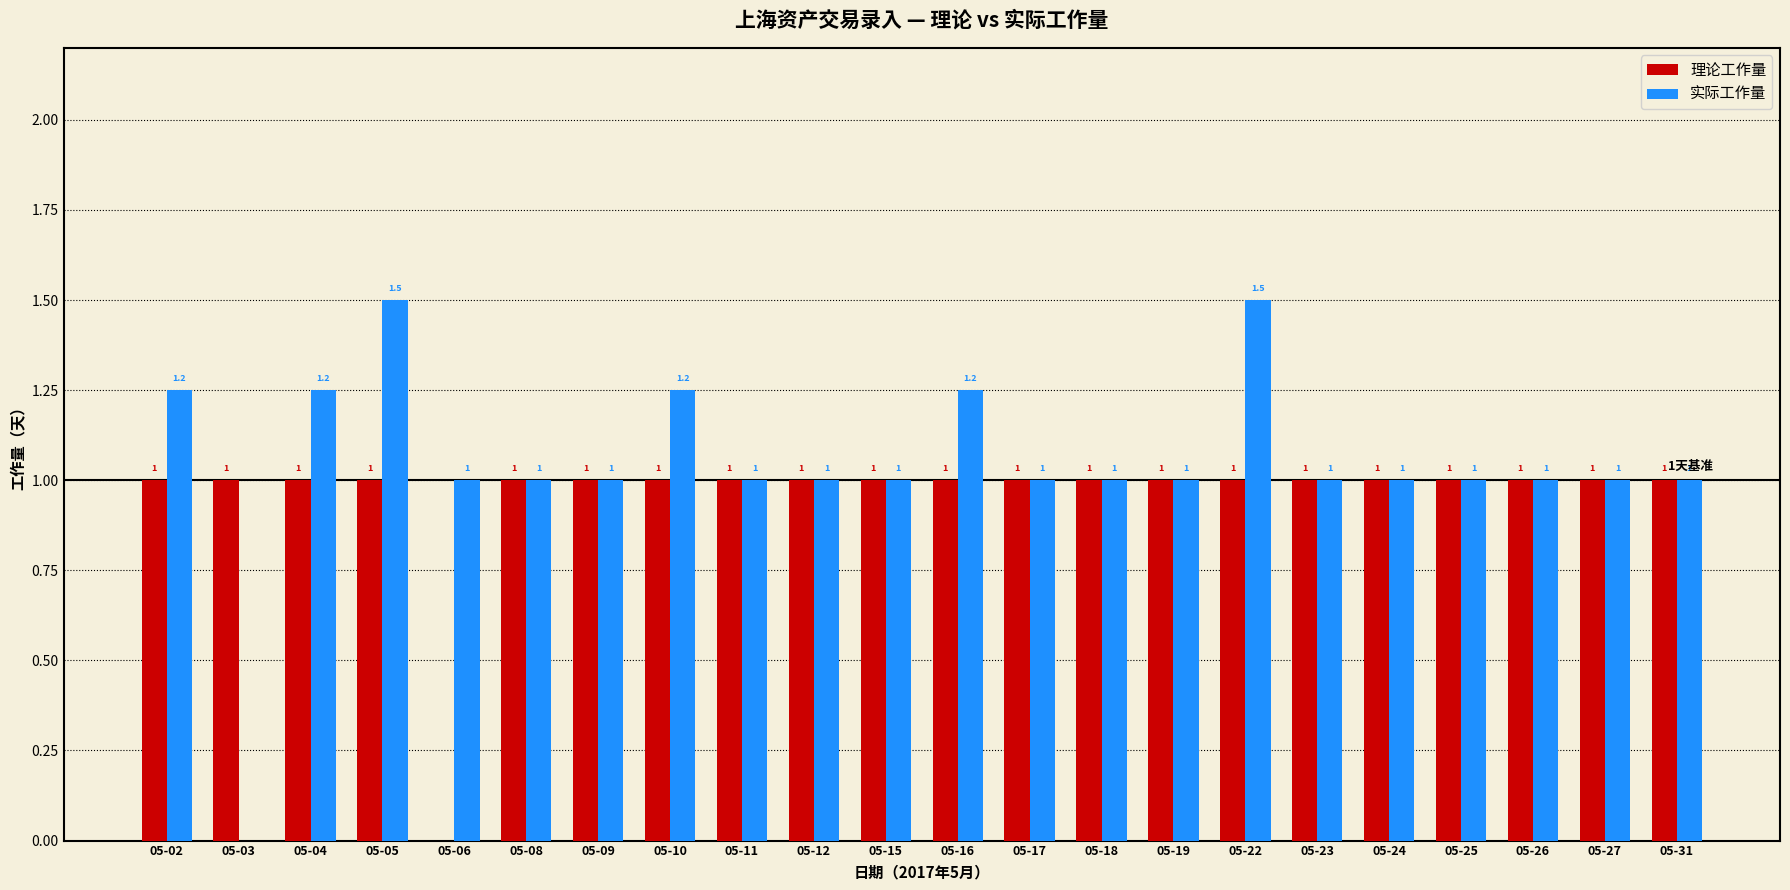

Which series has the largest total across all categories?

实际工作量